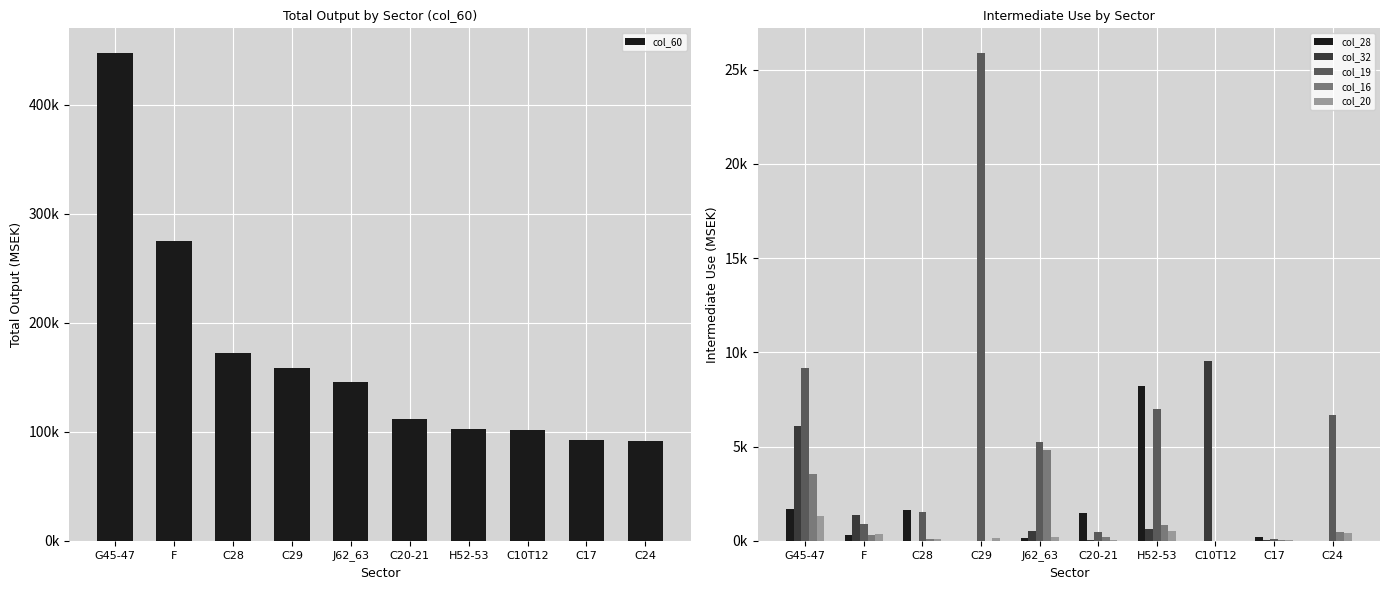

Reading right to left, transcribe all the data shown in this chart.

col_60: C24=91902	C17=92852	C10T12=101629	H52-53=102975	C20-21=111903	J62_63=145545	C29=158500	C28=172427	F=274889	G45-47=447792
col_28: C24=13	C17=202	C10T12=0	H52-53=8200	C20-21=1471	J62_63=163	C29=0	C28=1630	F=317	G45-47=1690
col_32: C24=7	C17=57	C10T12=9562	H52-53=612	C20-21=17	J62_63=521	C29=1	C28=1	F=1346	G45-47=6116
col_19: C24=6700	C17=99	C10T12=1	H52-53=6976	C20-21=448	J62_63=5247	C29=25899	C28=1522	F=888	G45-47=9173
col_16: C24=453	C17=58	C10T12=0	H52-53=853	C20-21=197	J62_63=4839	C29=8	C28=115	F=297	G45-47=3557
col_20: C24=396	C17=27	C10T12=1	H52-53=542	C20-21=61	J62_63=216	C29=151	C28=100	F=364	G45-47=1339